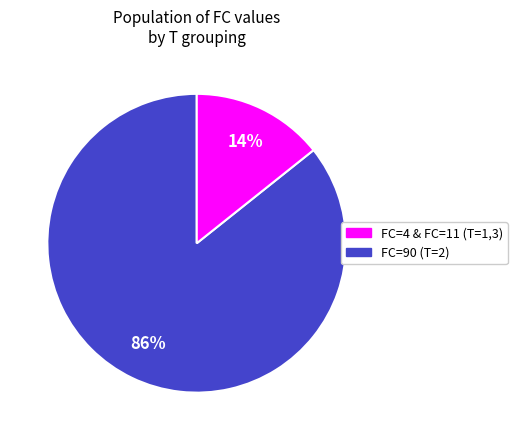

To the nearest percent, what is the average slice percentage?

50%